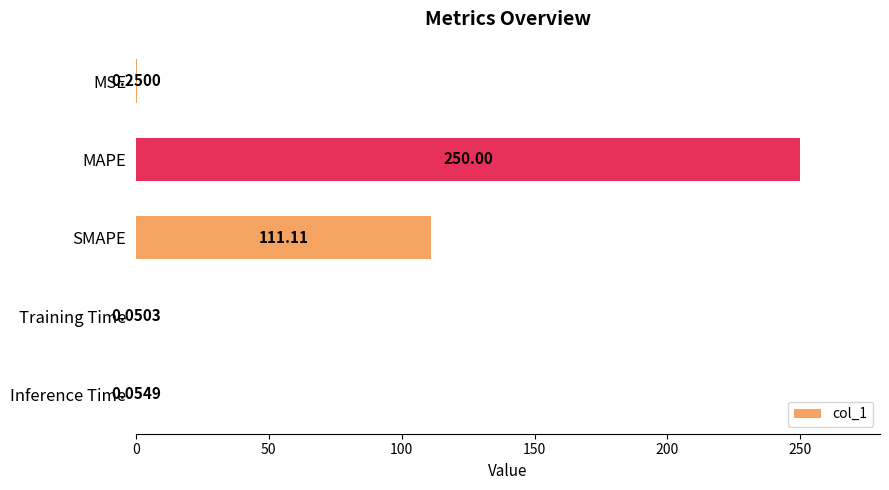

How many categories are shown in the chart?

5